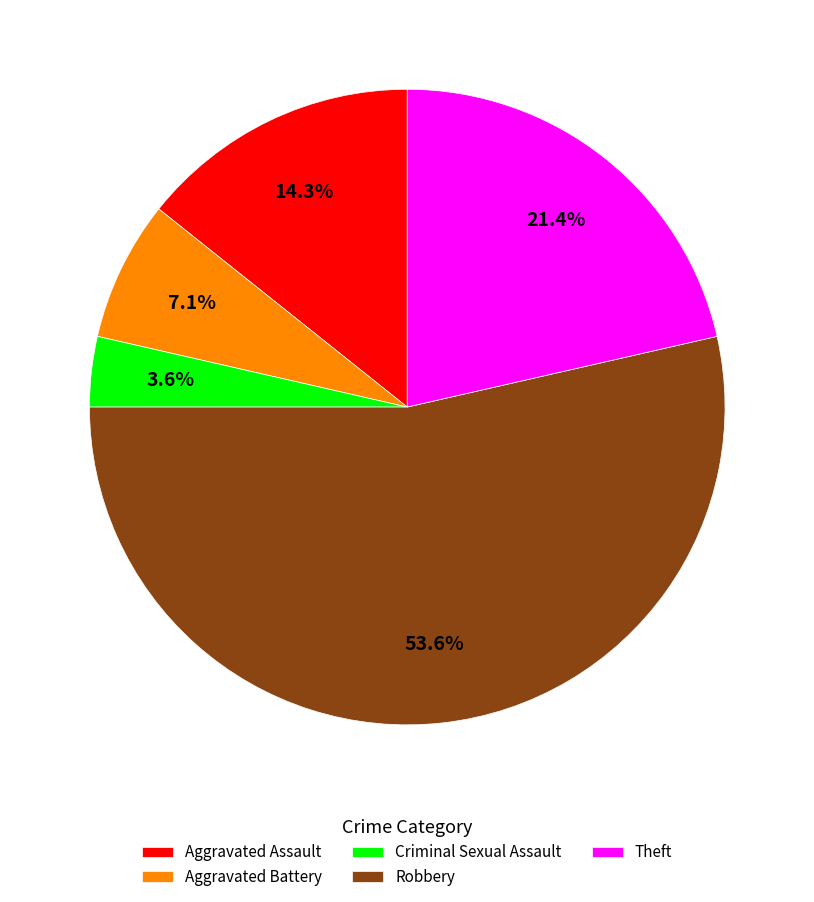

True or false: Robbery accounts for 40% of the total.

False